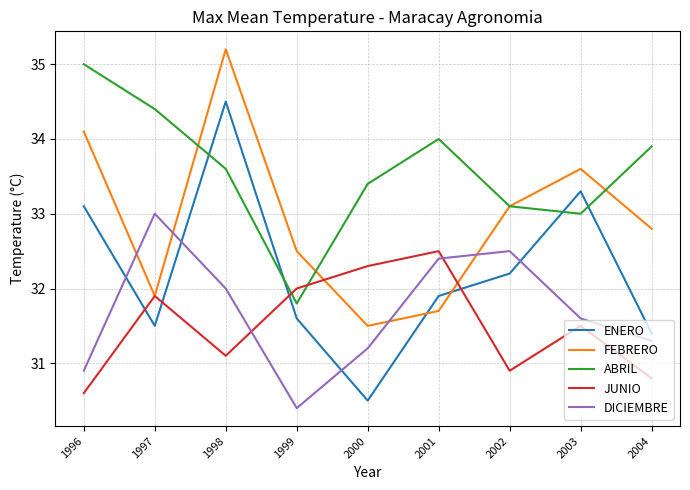

True or false: ABRIL and DICIEMBRE cross at least once.

False